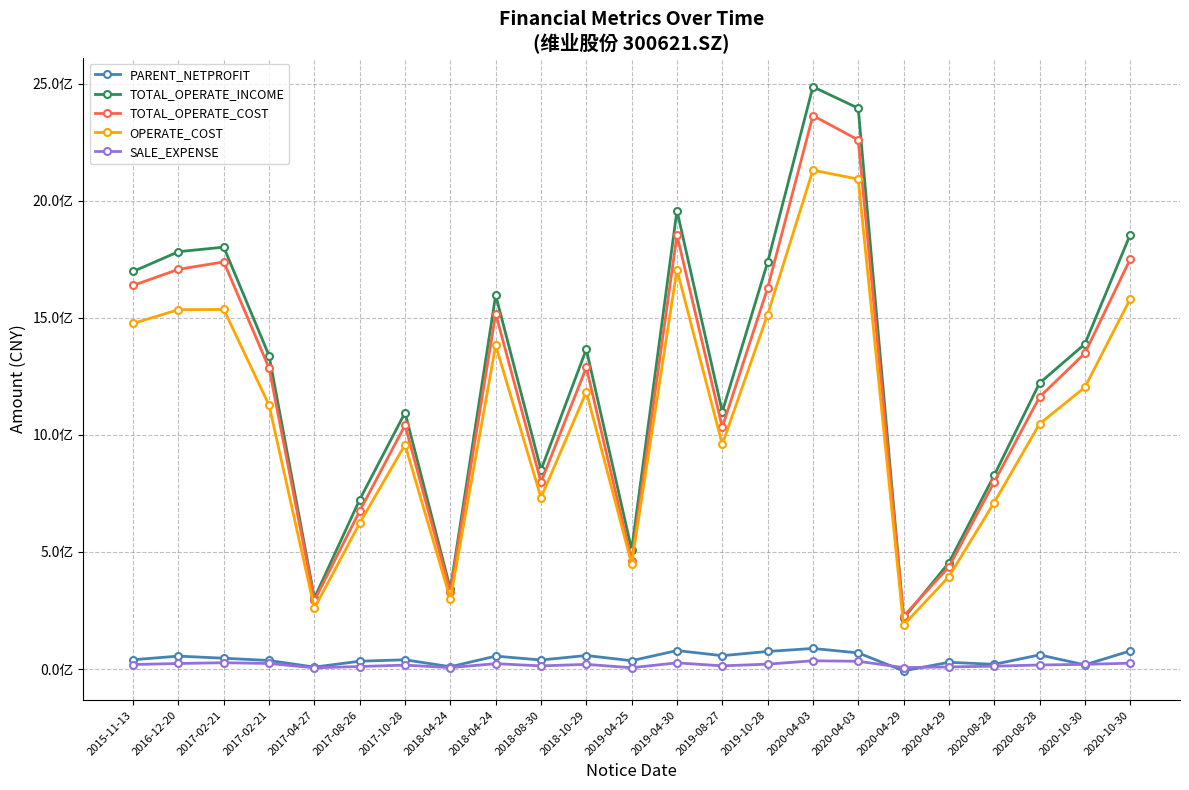

What is the difference between the TOTAL_OPERATE_COST values at 2019-04-30 and 2020-04-03?

510313700.1